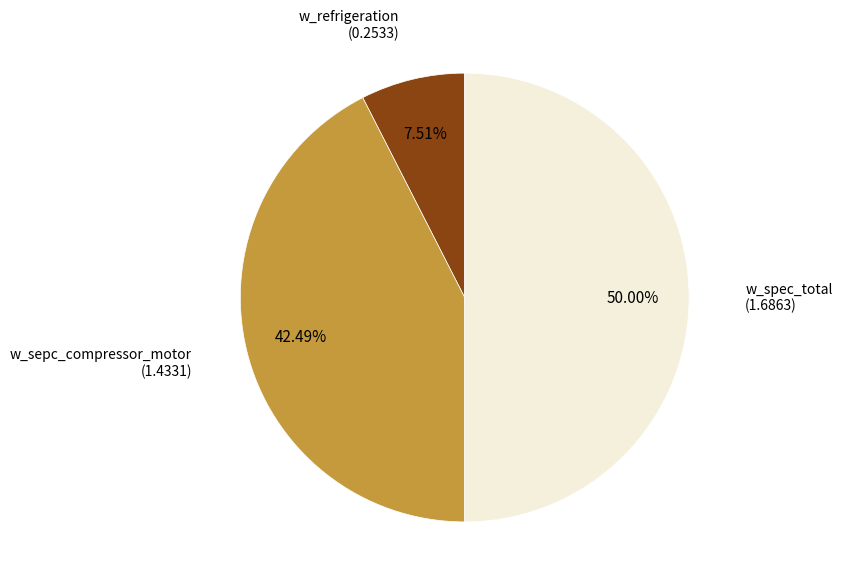

The w_sepc_compressor_motor slice represents 32% of the pie. True or false?

False